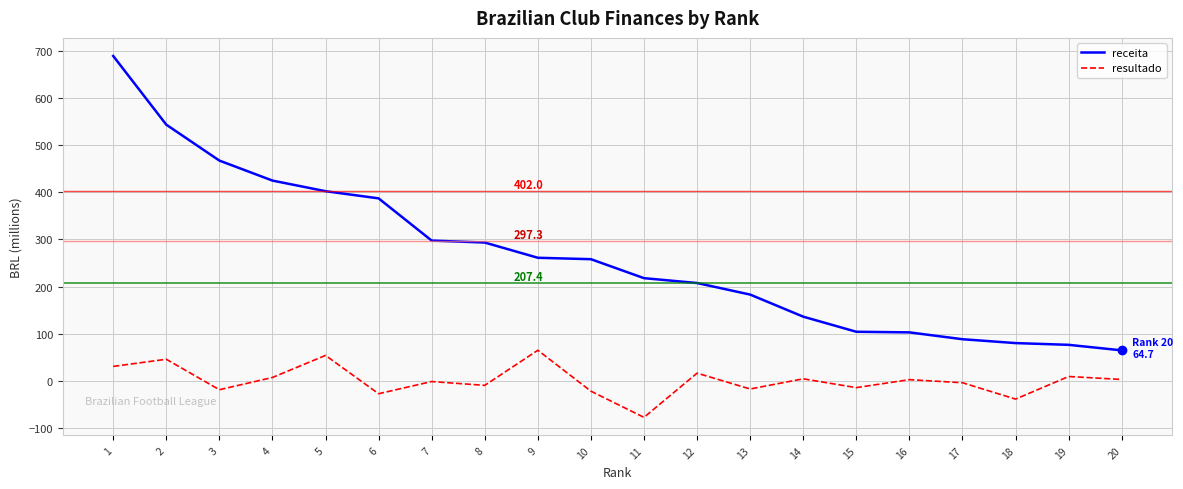

True or false: resultado and receita cross at least once.

False